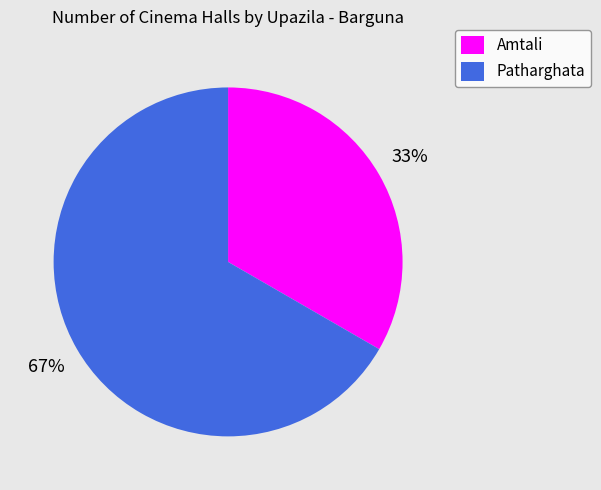

What percentage is the Patharghata slice, to the nearest percent?

67%